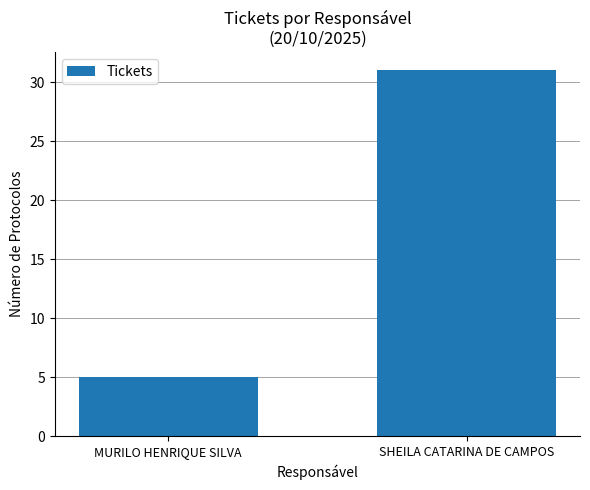

What is the label of the 2nd bar from the left?

SHEILA CATARINA DE CAMPOS